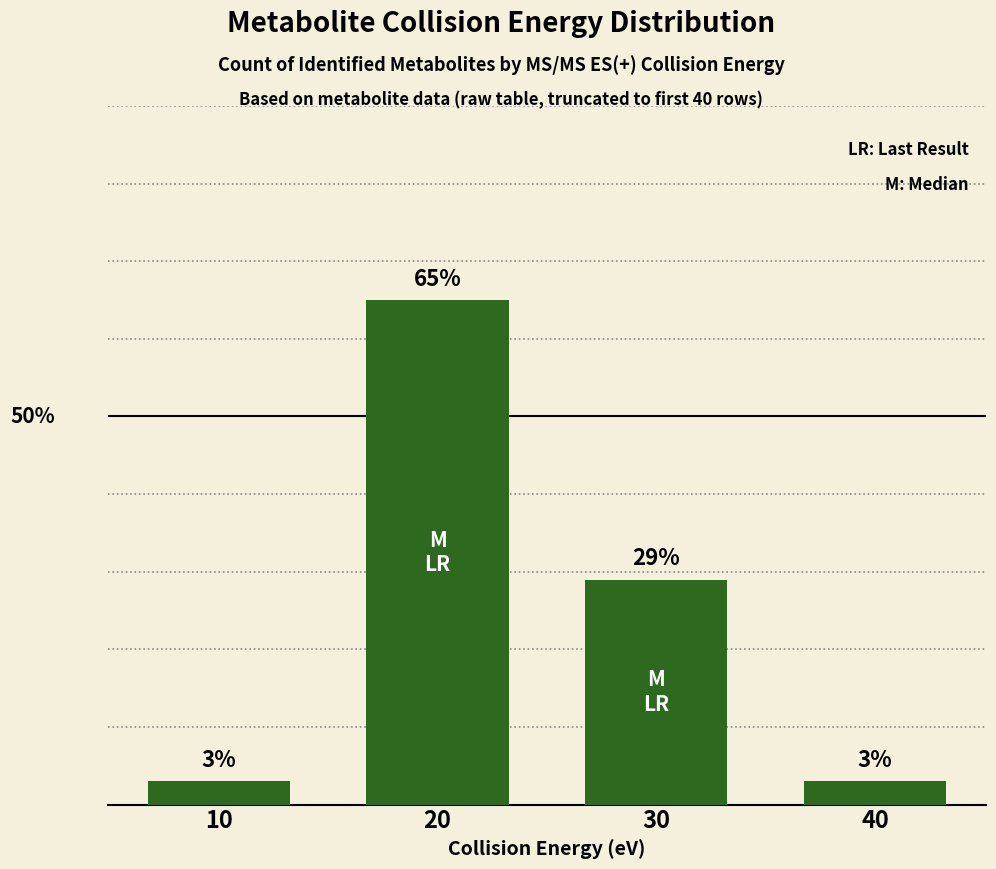

At which label does the data first exceed 29?

20